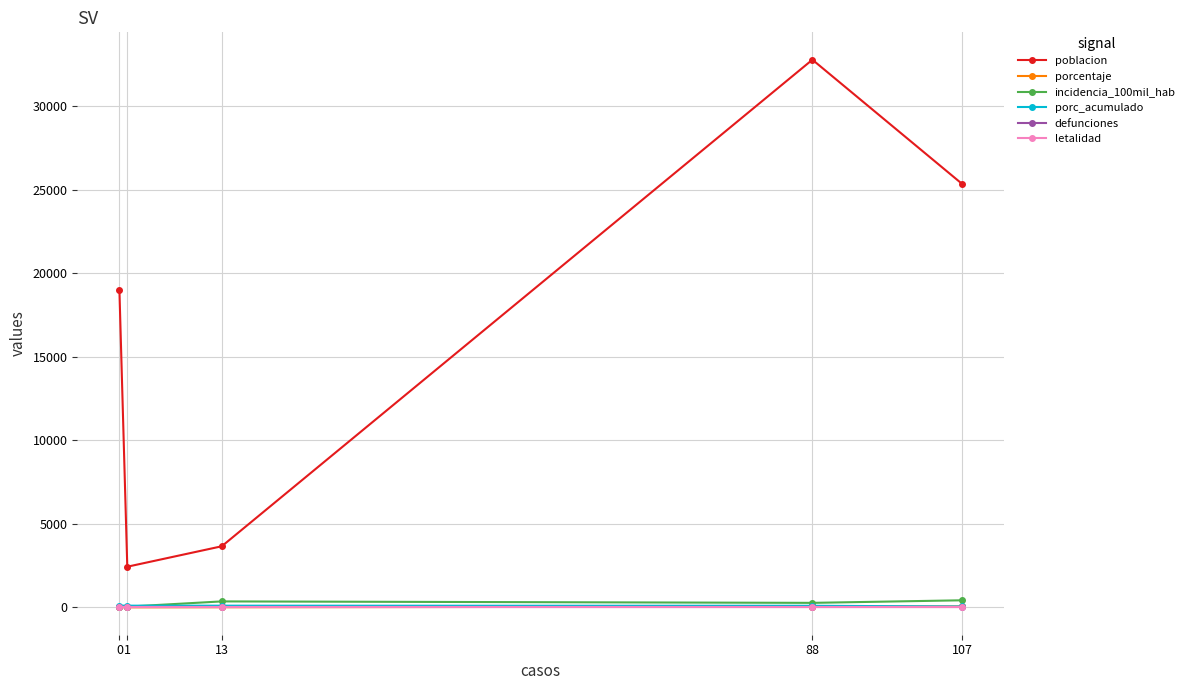

What are all the series names shown in the legend?

poblacion, porcentaje, incidencia_100mil_hab, porc_acumulado, defunciones, letalidad